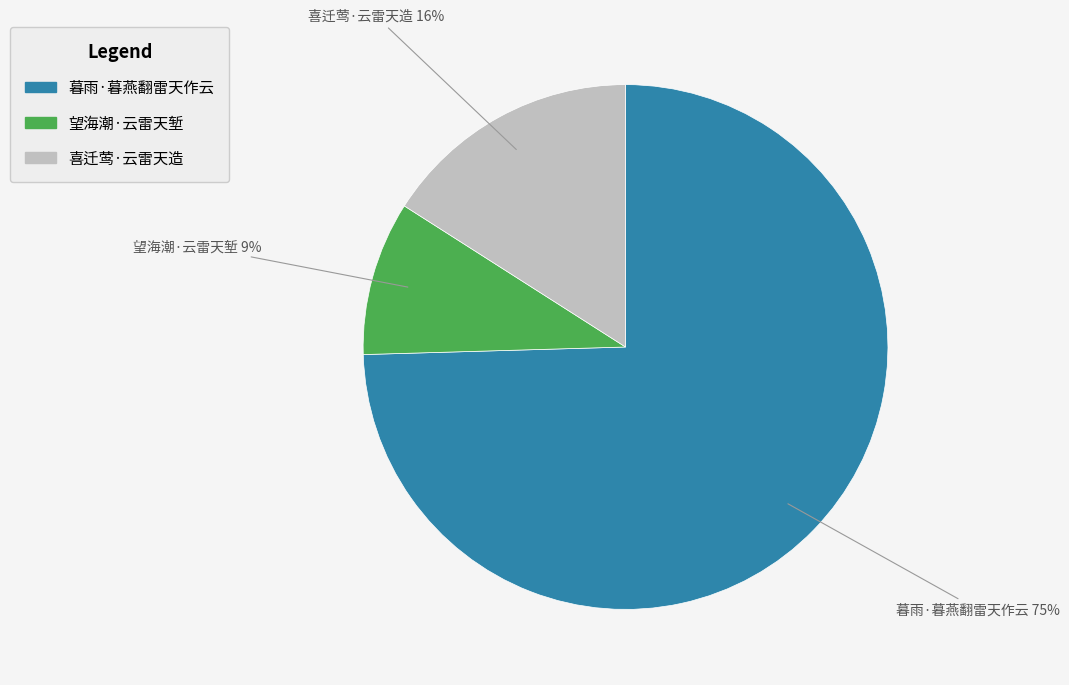

To the nearest percent, what is the combined percentage of 暮雨·暮燕翻雷天作云 and 望海潮·云雷天堑?

84%